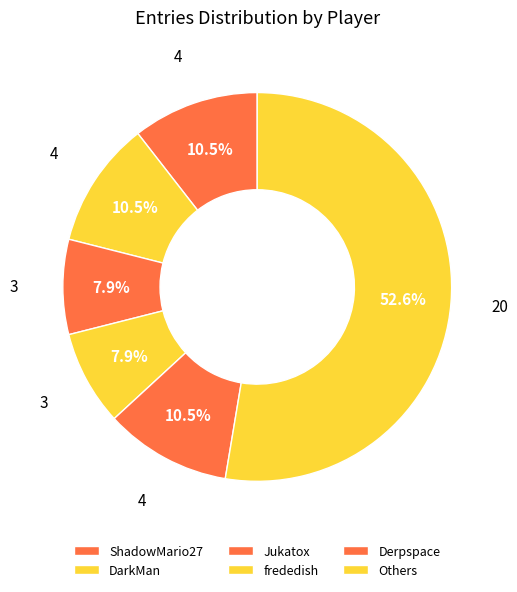

How many segments does this pie chart have?

6